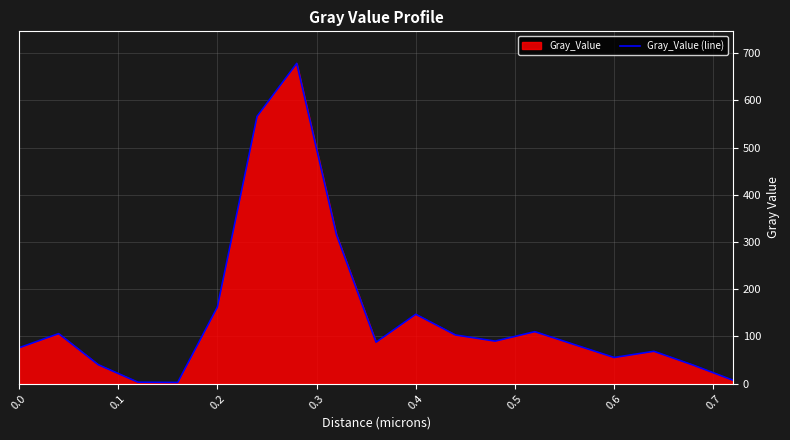

What is the maximum value shown in the chart?

678.6